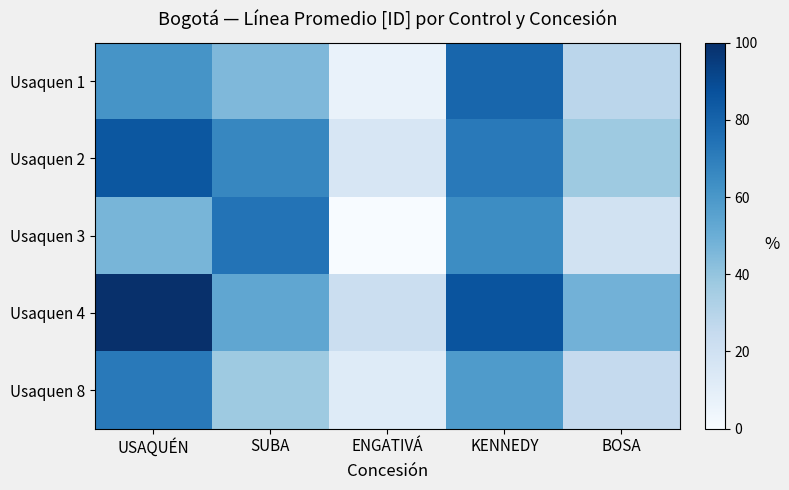

Reading left to right, extract all data points from this chart.

Usaquen 1: USAQUÉN=61.1	SUBA=45.3	ENGATIVÁ=6.7	KENNEDY=79.0	BOSA=28.1
Usaquen 2: USAQUÉN=84.9	SUBA=66.6	ENGATIVÁ=15.9	KENNEDY=71.7	BOSA=37.3
Usaquen 3: USAQUÉN=46.8	SUBA=74.2	ENGATIVÁ=0.0	KENNEDY=64.2	BOSA=18.9
Usaquen 4: USAQUÉN=100.0	SUBA=53.2	ENGATIVÁ=22.1	KENNEDY=86.1	BOSA=48.1
Usaquen 8: USAQUÉN=71.9	SUBA=37.3	ENGATIVÁ=12.3	KENNEDY=58.3	BOSA=25.1